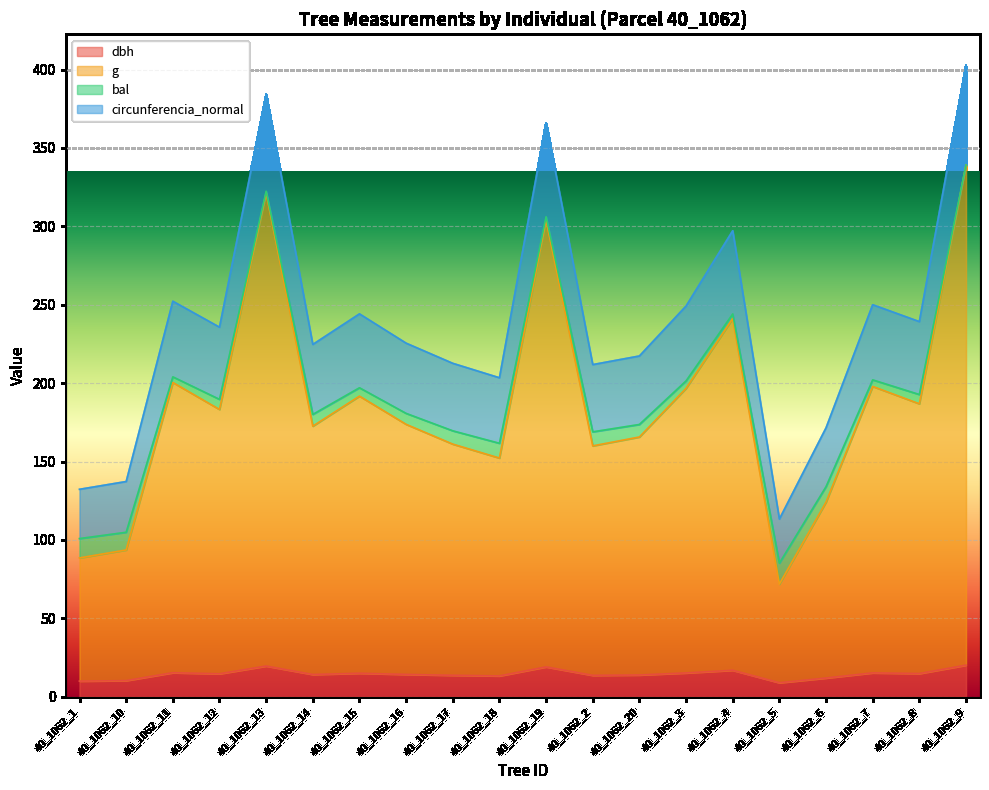

What are all the series names shown in the legend?

dbh, g, bal, circunferencia_normal